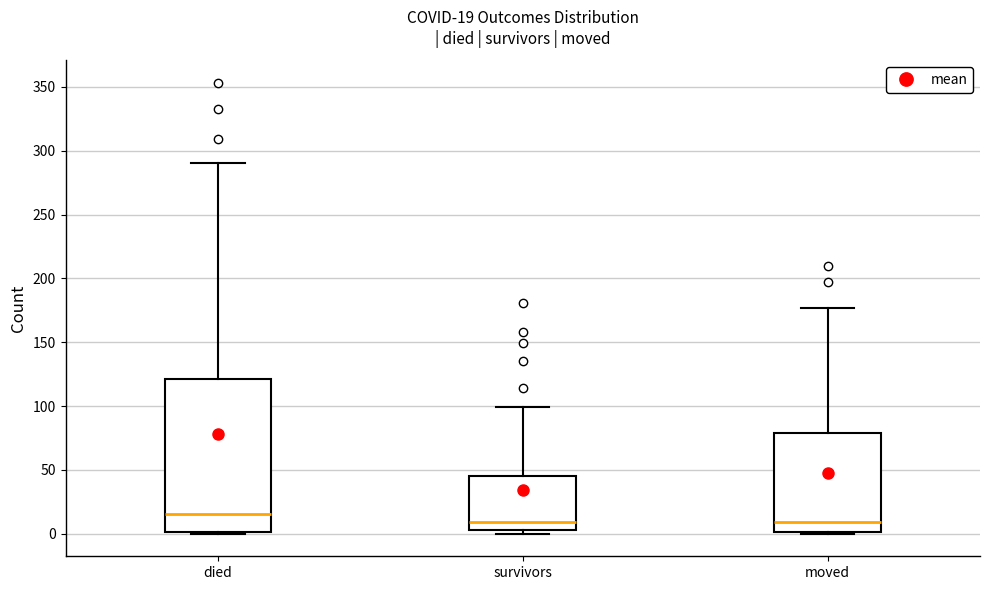

Comparing the boxes themselves (not the whiskers), which one is the tallest?

died